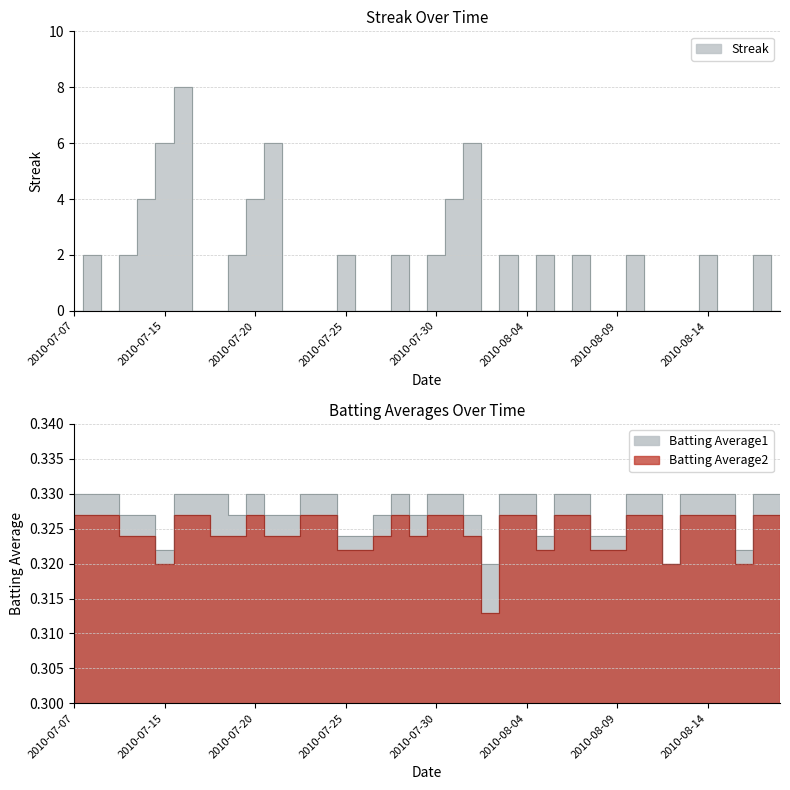

True or false: Streak and Batting Average1 cross at least once.

True